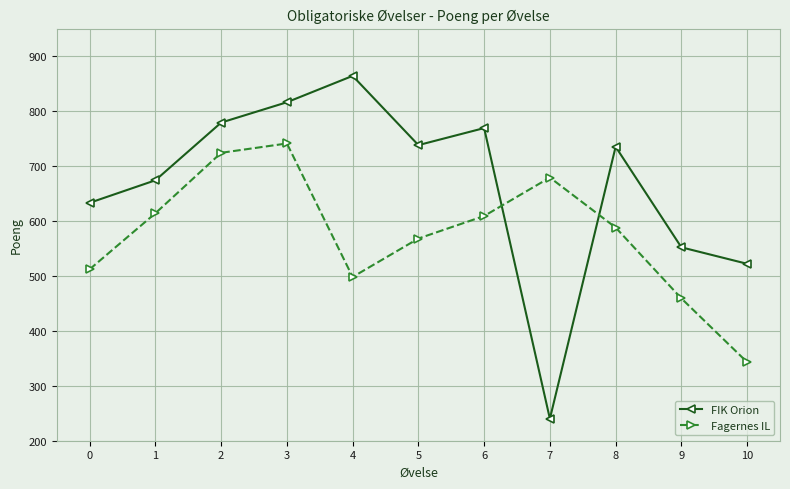

Is this an area chart (filled region under the line)?

No